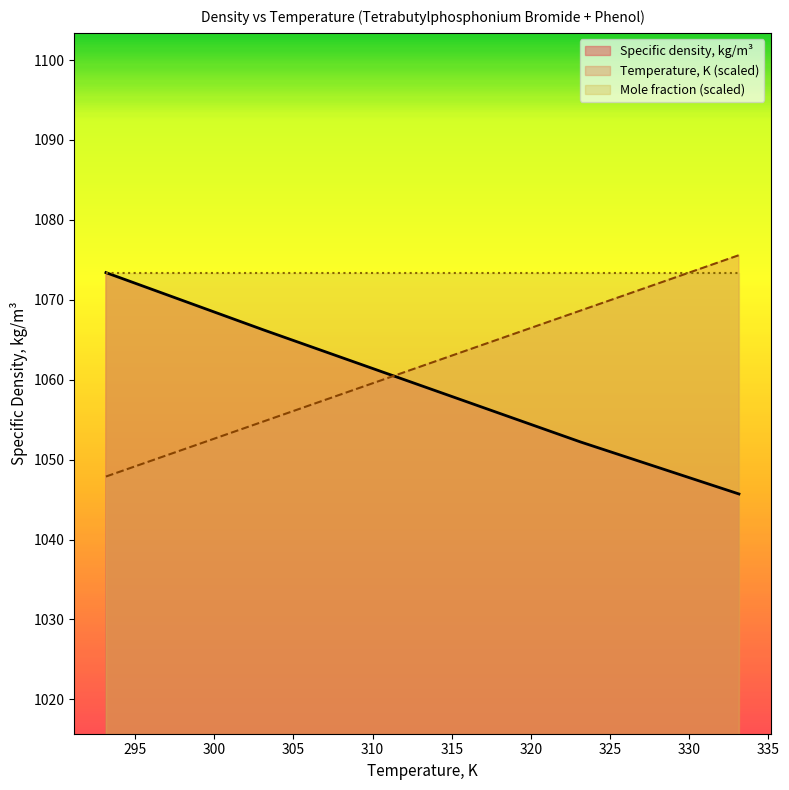

The value of Specific density, kg/m3 at 303.15 is 329.9. True or false?

False